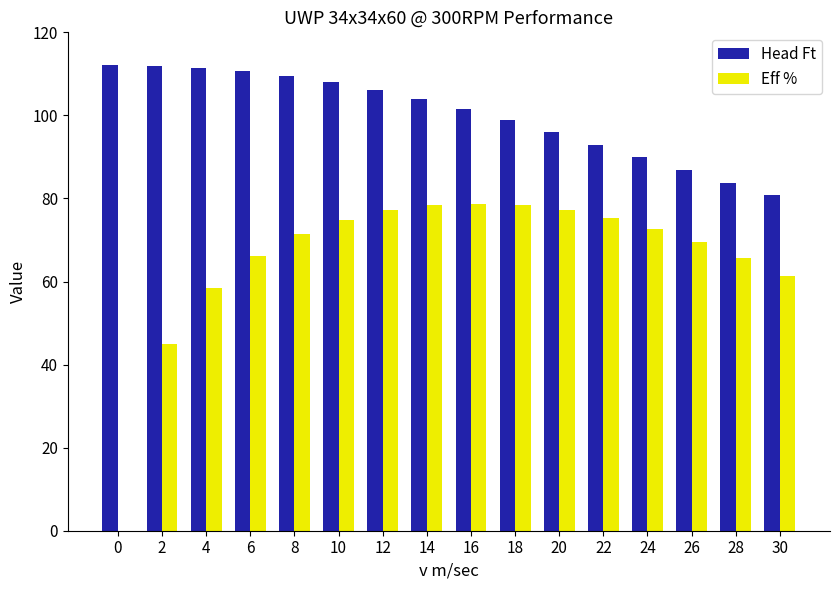

Count the number of data series in this chart.

2